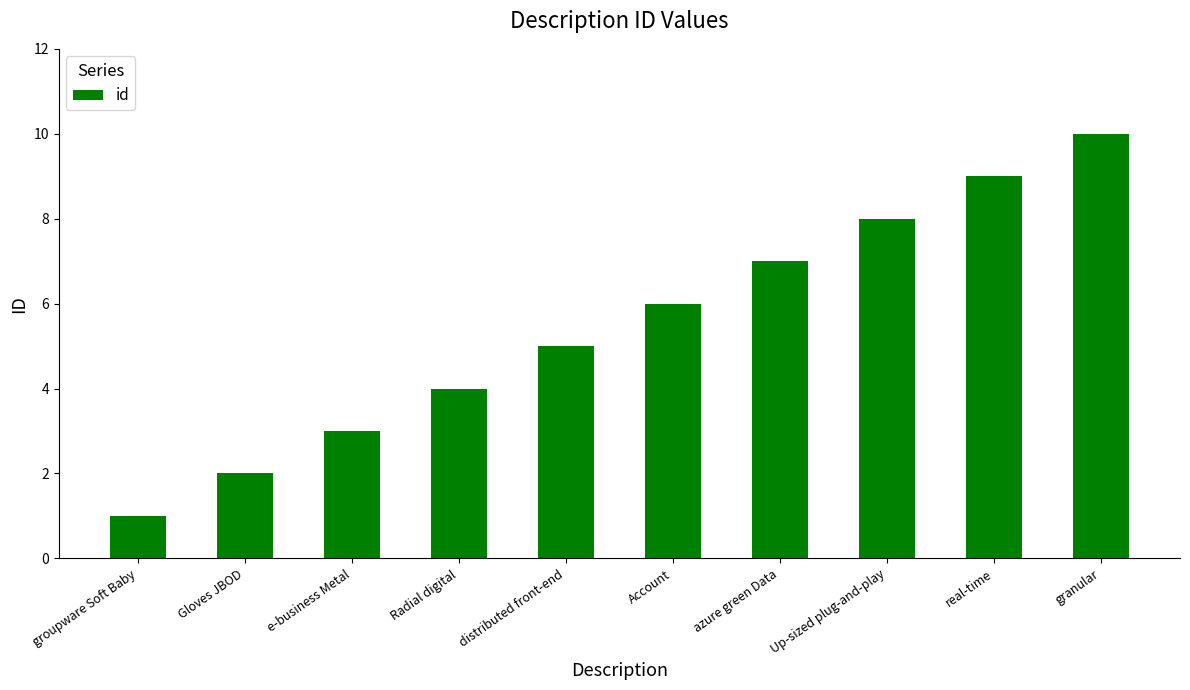

What is the difference between the second highest and second lowest values?

7